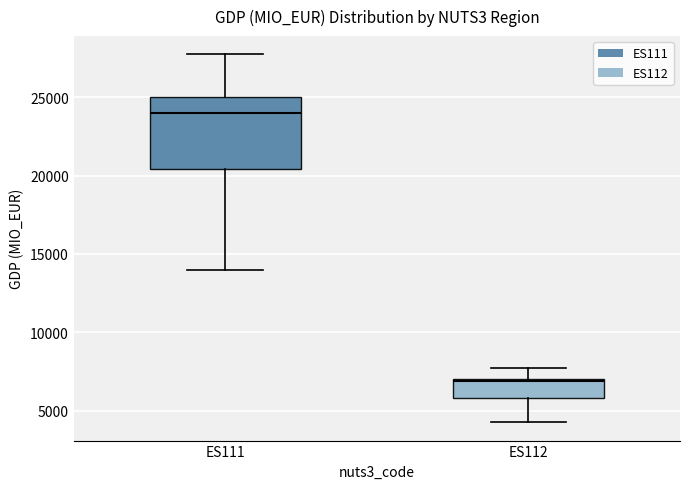

Reading left to right, transcribe this box plot: for each box, give where its median line is, the range the box spans, and where its two whiskers end, as read against the y-axis. The values are not printed on the chart, so give them approximately, as read against the axis.

ES111: median 24000, box 20500 to 25000, whiskers 14000 to 27500
ES112: median 7000 (just below the box's upper edge), box 6000 to 7000, whiskers 4500 to 7500